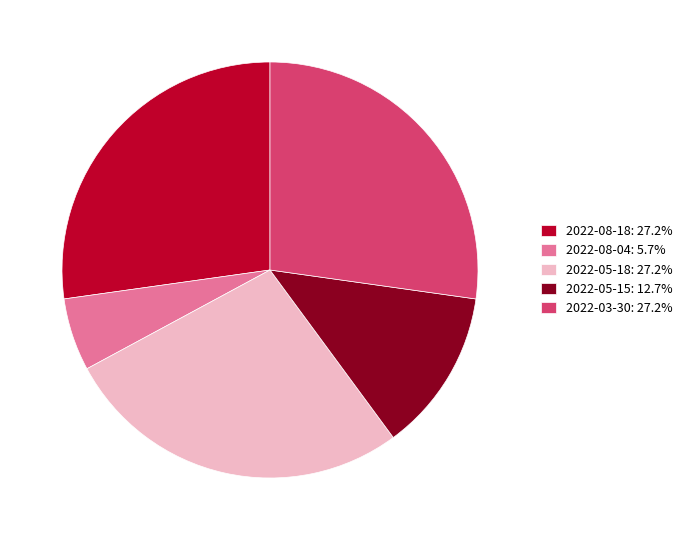

Combined, do 2022-03-30: 27.2% and 2022-08-04: 5.7% account for over 50%?

No